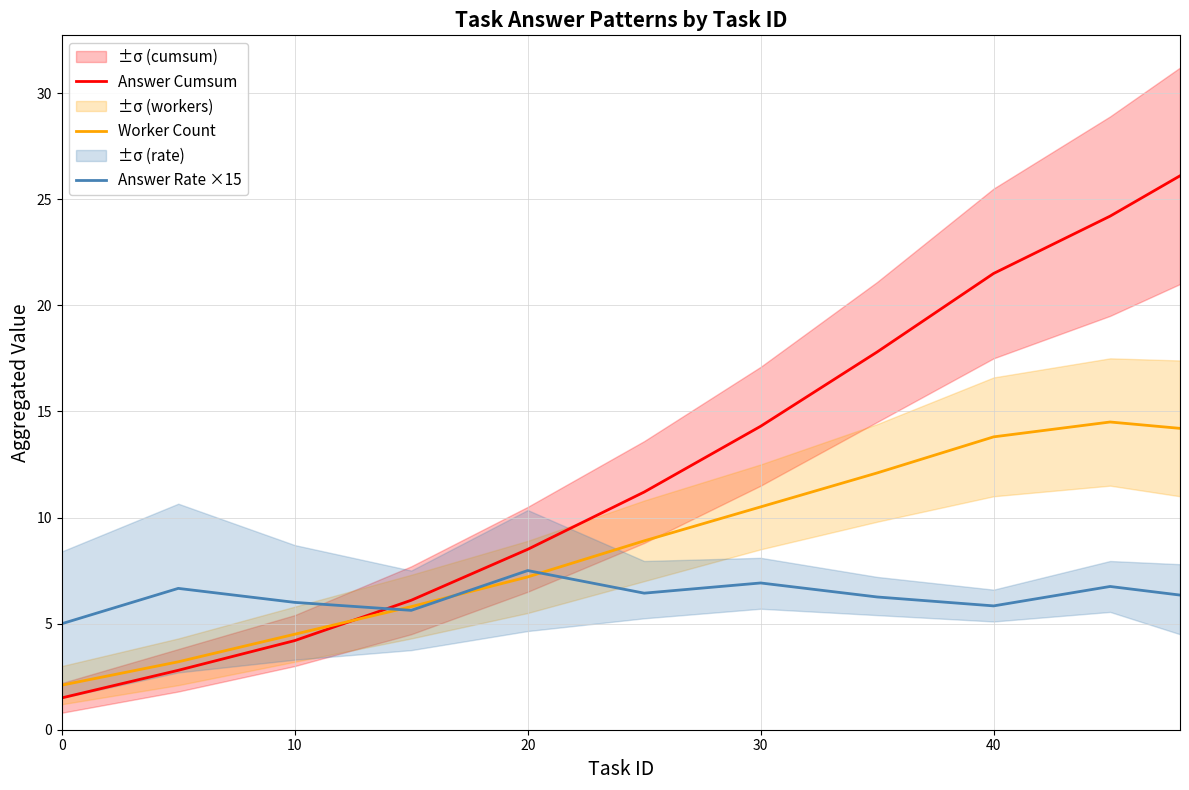

The value of Answer Rate ×15 at 20 is 3.0. True or false?

False